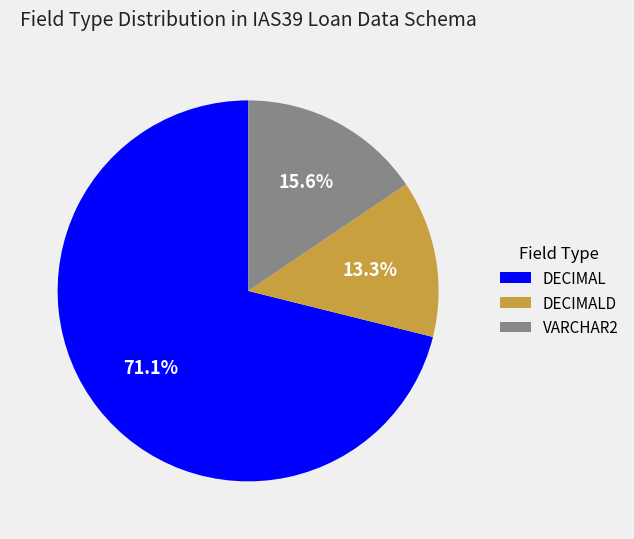

How many slices are in this pie chart?

3